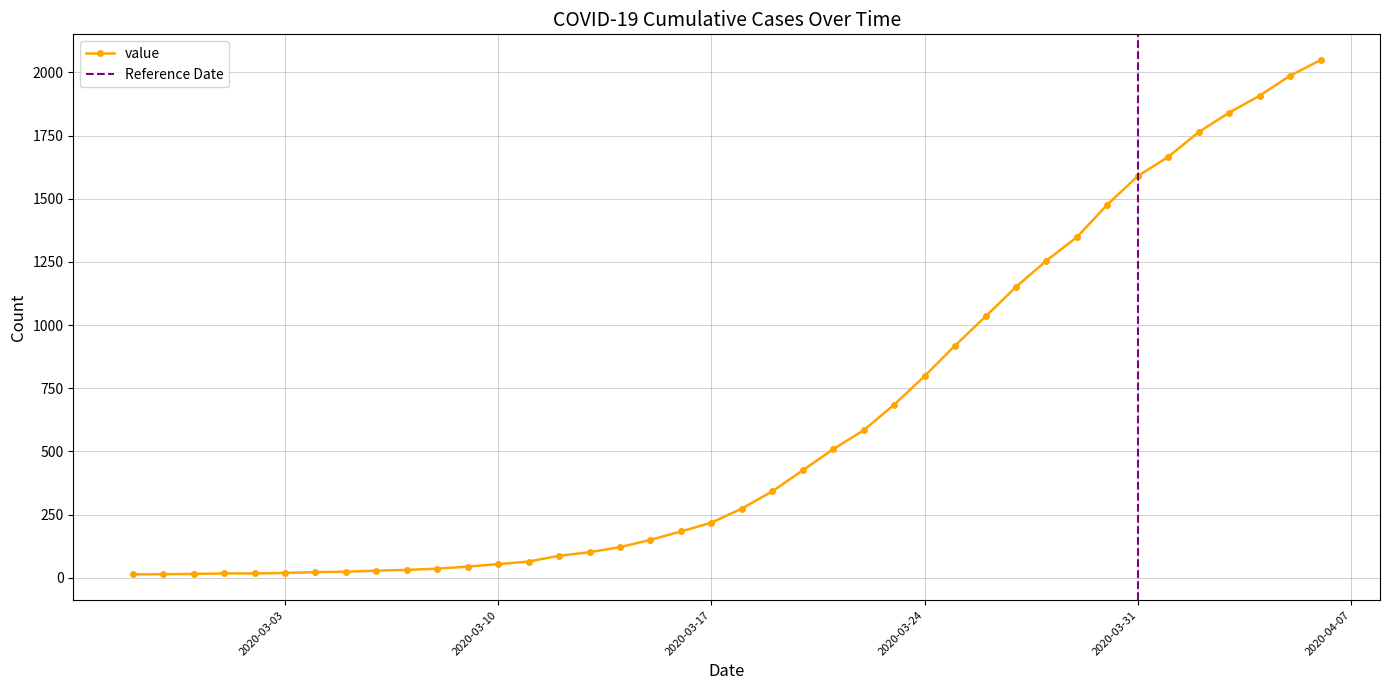

What is the value of the 21st point from the left?

274